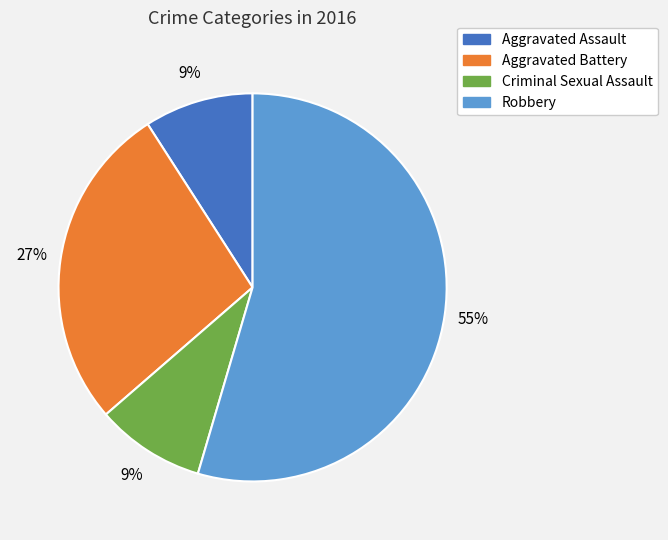

How many segments does this pie chart have?

4